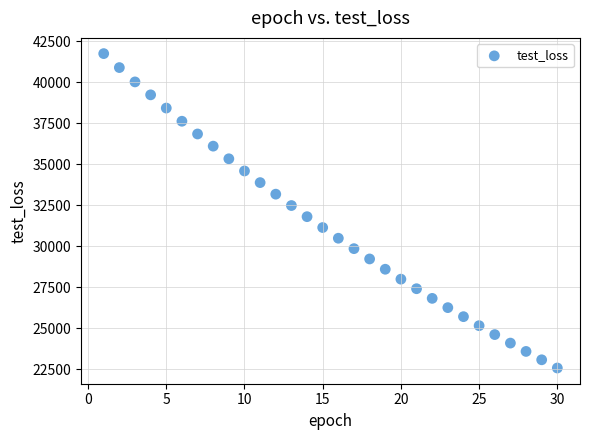

What is the range of X values (max minus min)?

29.0